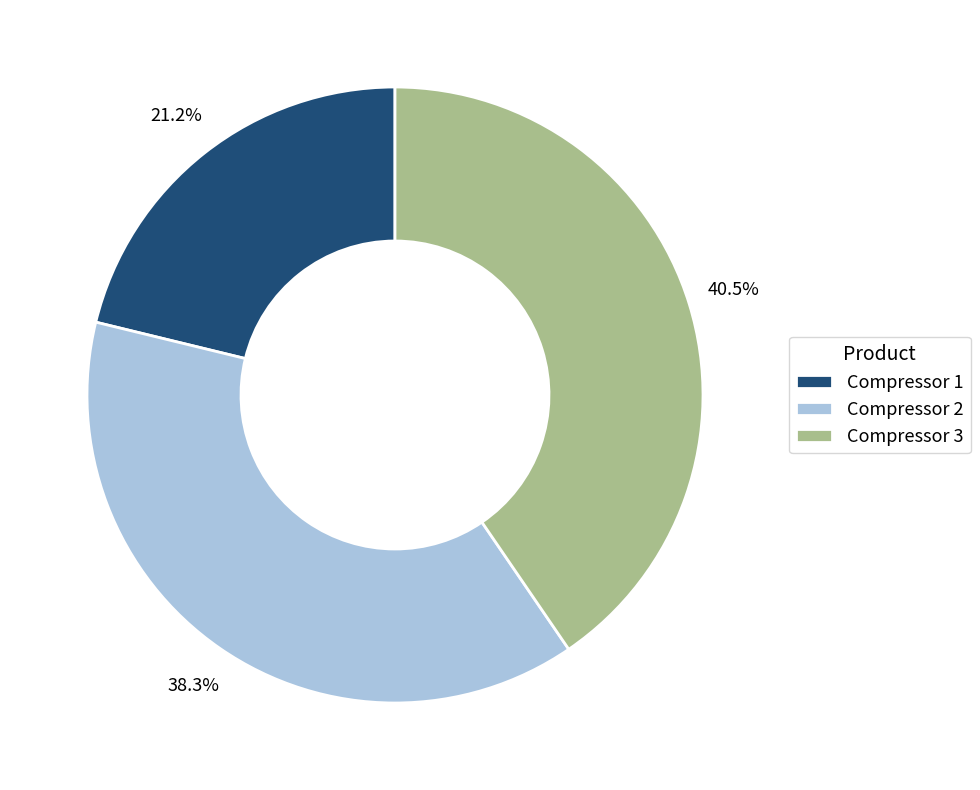

Which slice is the smallest?

Compressor 1